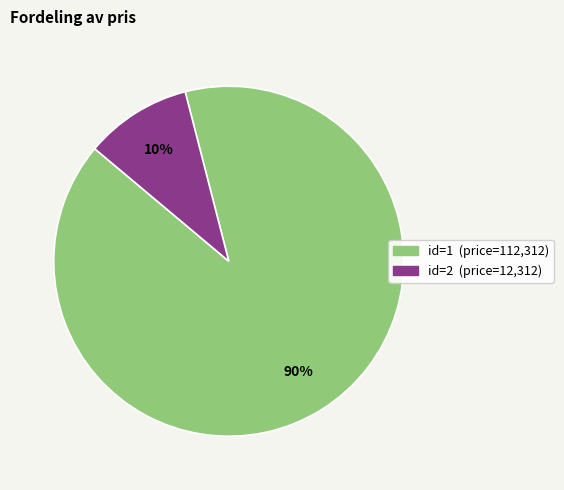

To the nearest percent, what is the difference between the largest and smallest slice percentages?

80%